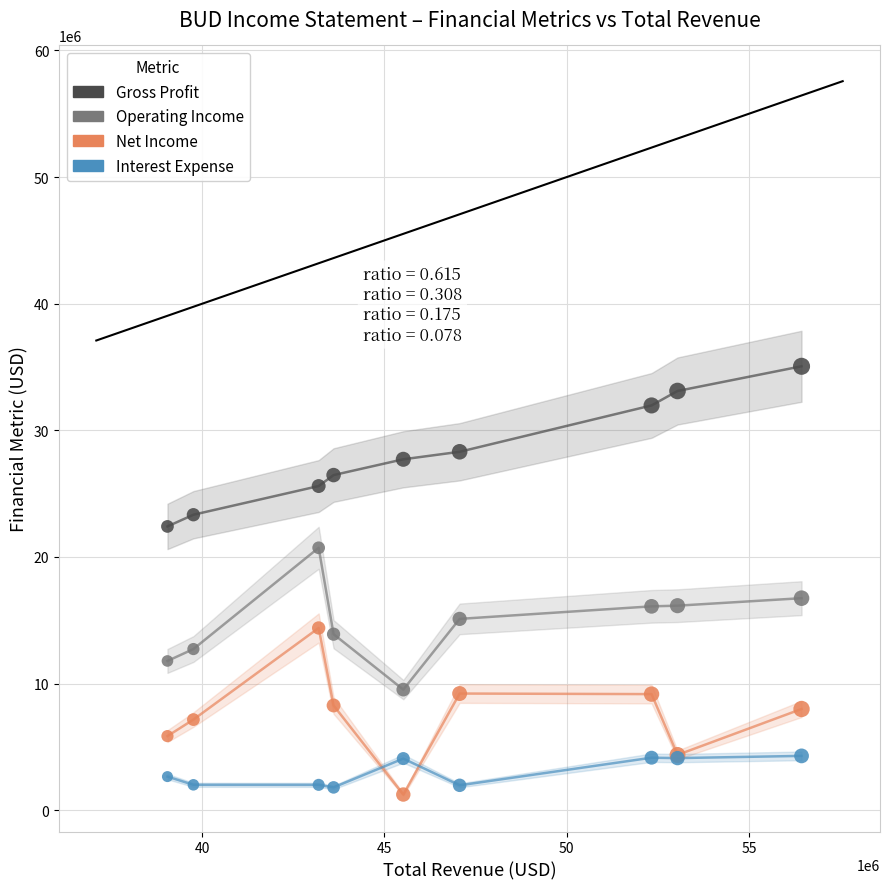

What are all the series names shown in the legend?

Gross Profit, Operating Income, Net Income, Interest Expense